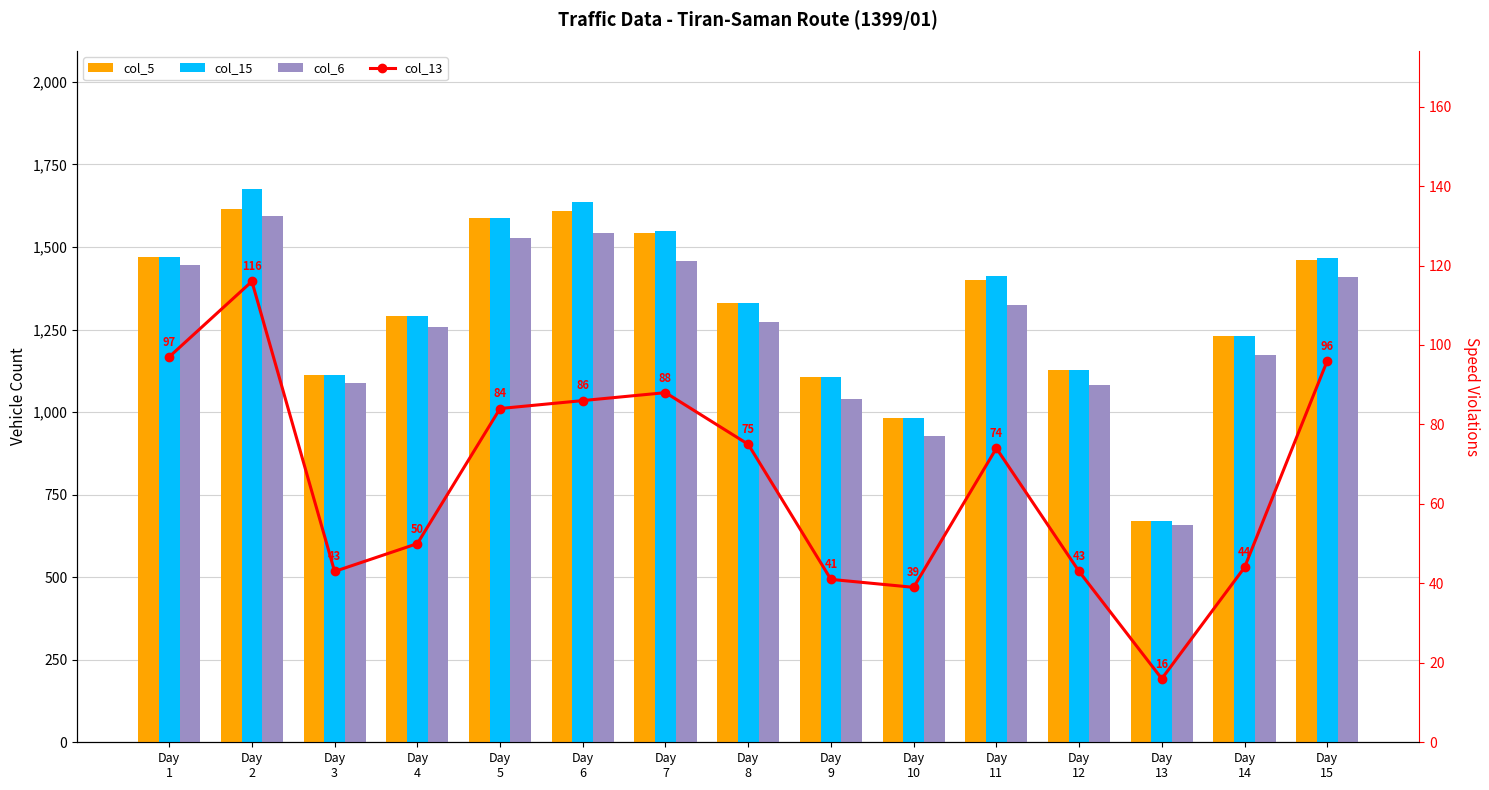

What is the minimum value for col_6 (Class 1)?

658